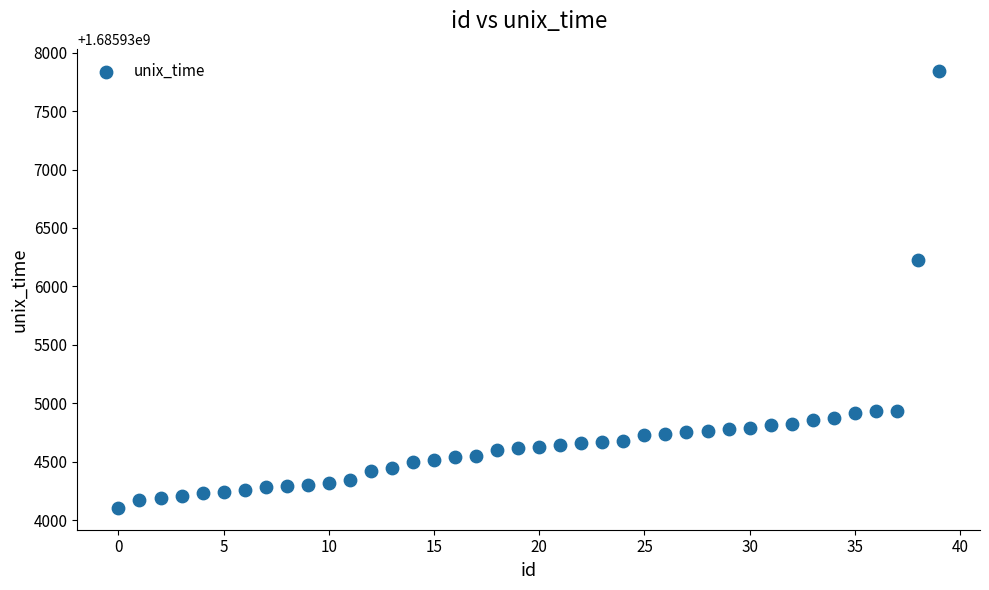

What Y value in the scatter plot is closest to 1685935975?

1685936227